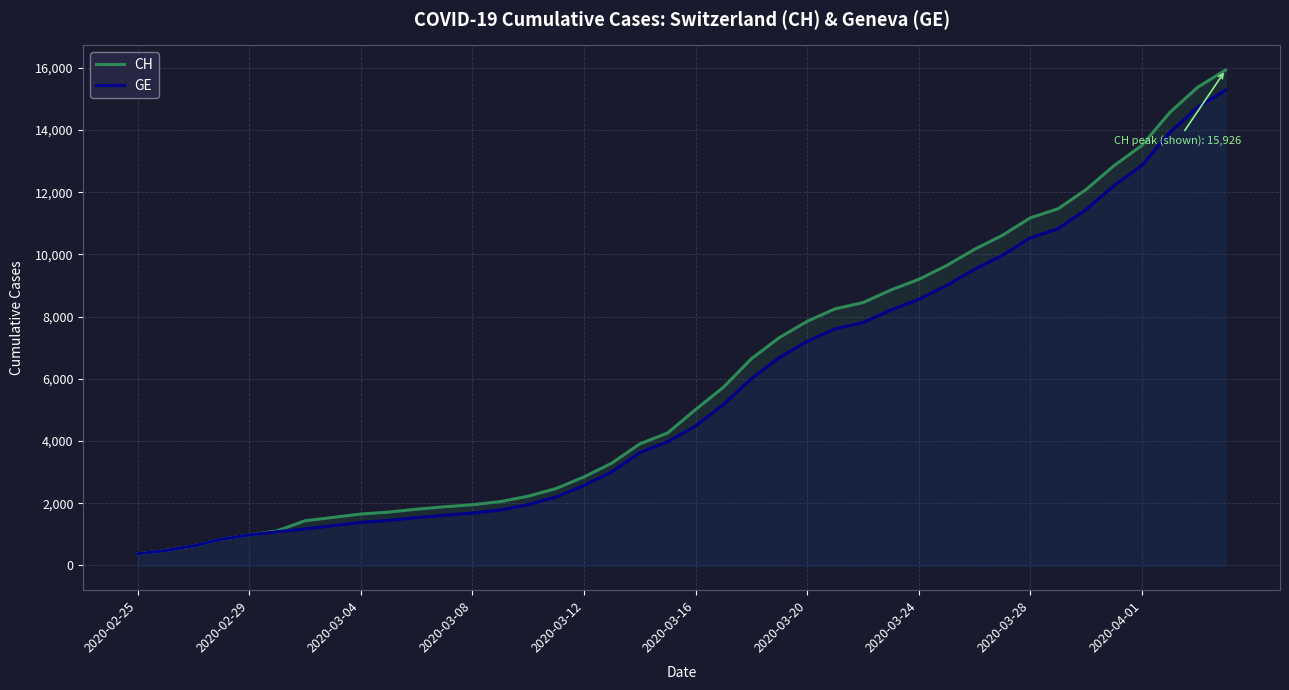

Count the number of categories in the chart.

40